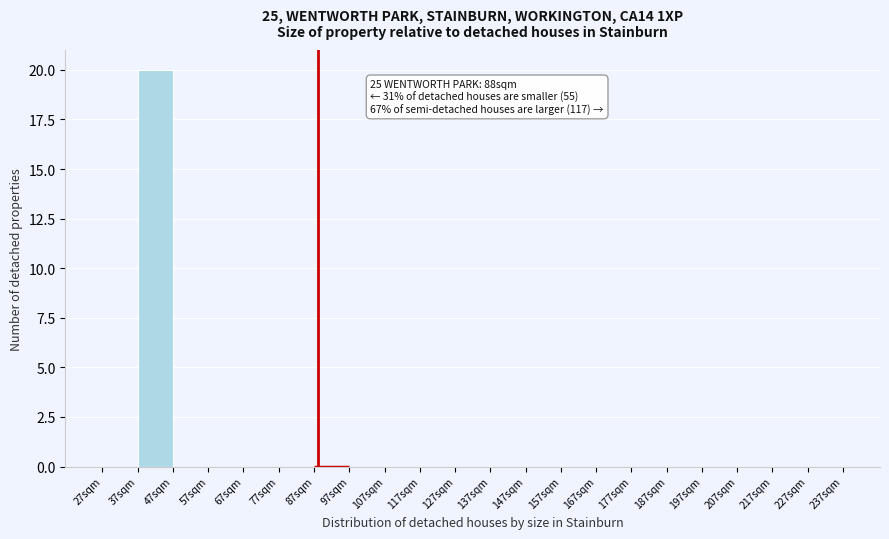

Over which range of the x-axis is the bar tallest?

37 to 47